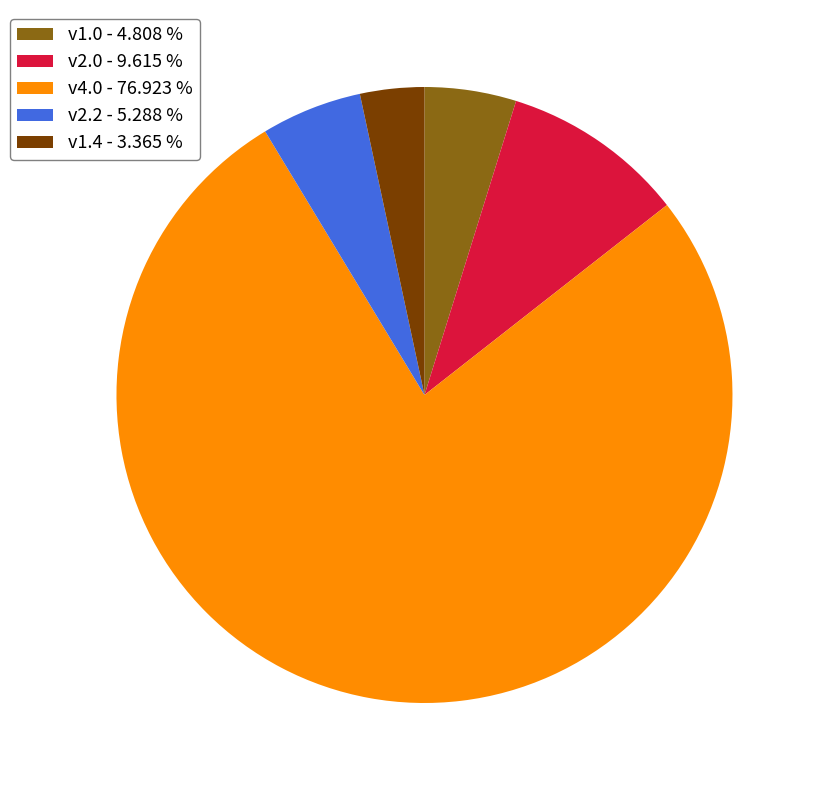

Is there a majority slice in this chart?

Yes